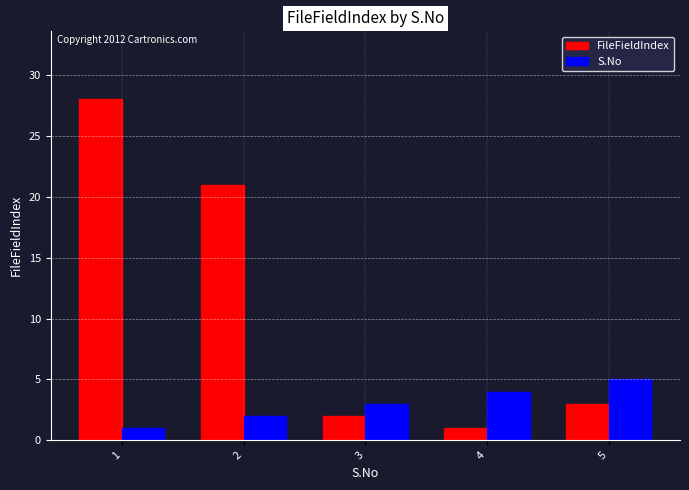

What is the difference between the highest and lowest values at 3?

1